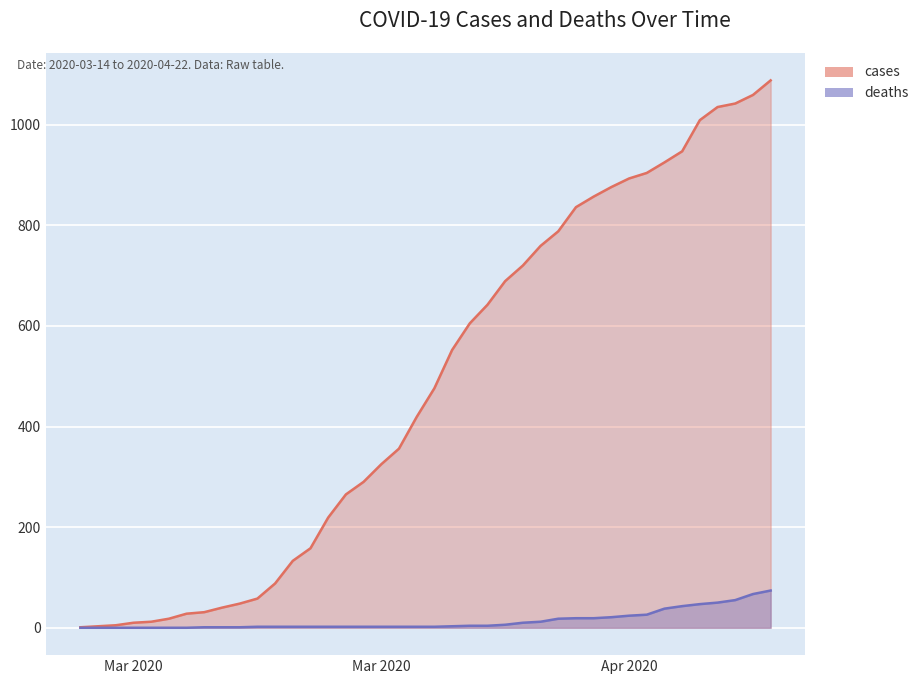

How many lines are shown in the chart?

2